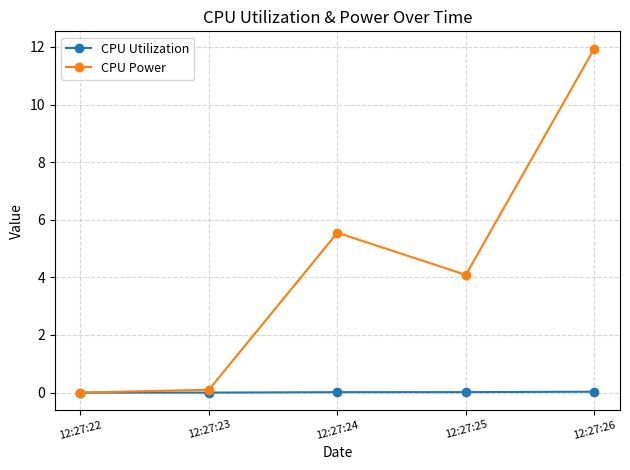

Which series has the largest total across all categories?

CPU Power